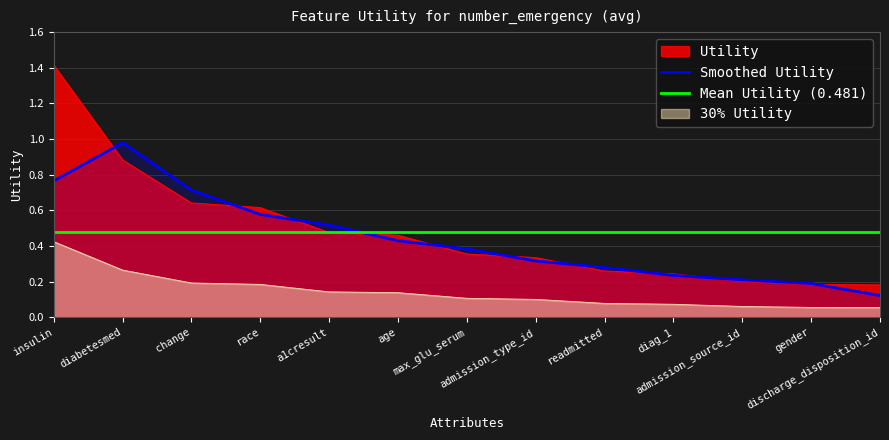

The chart shows a value of 1.4 at insulin. True or false?

True